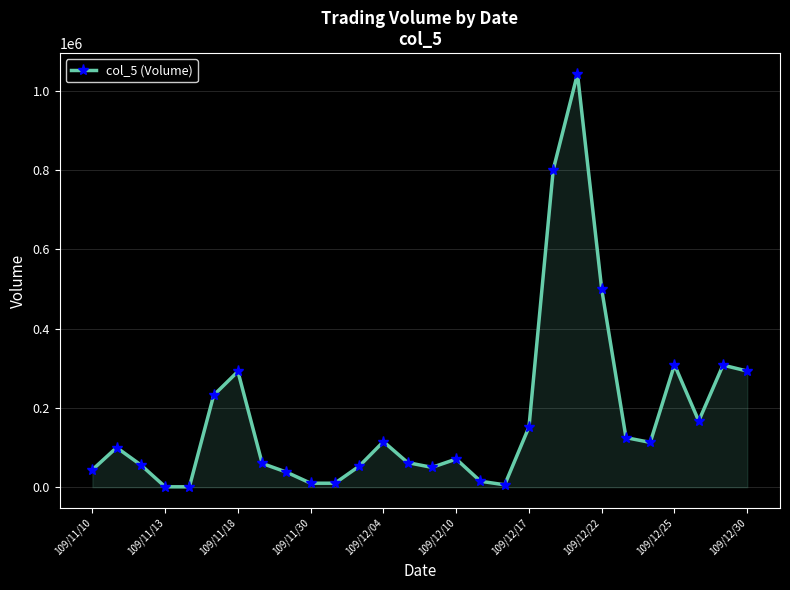

True or false: there are more than 0 points higher than both neighbors.

True